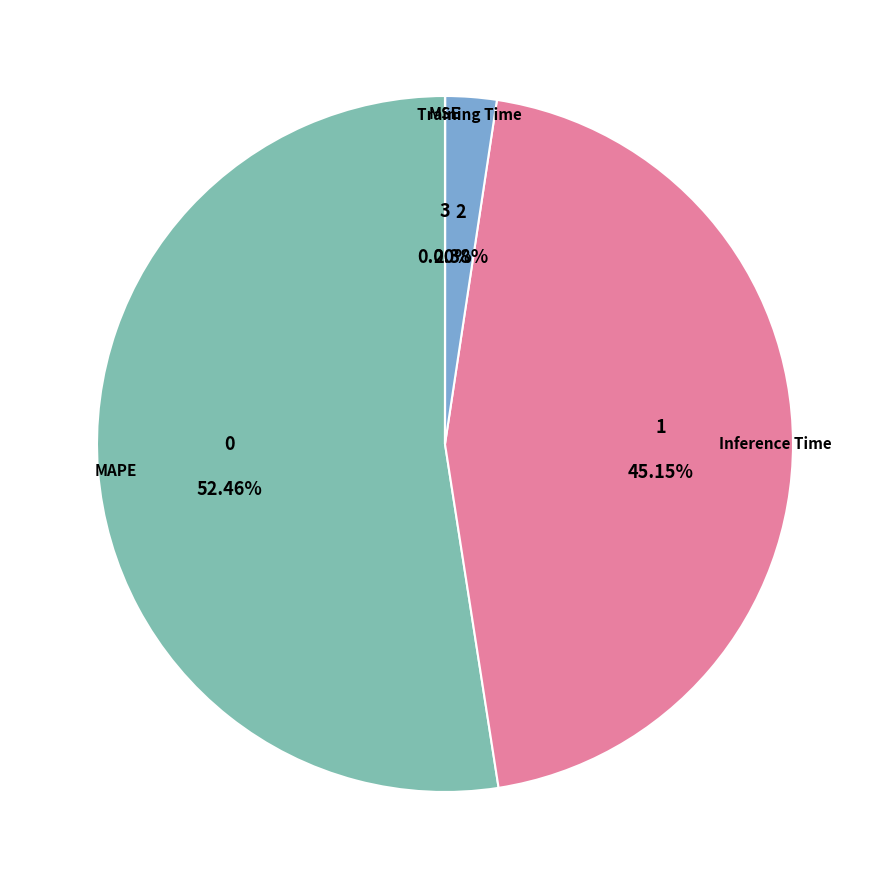

What is the smallest slice in the pie chart?

MSE